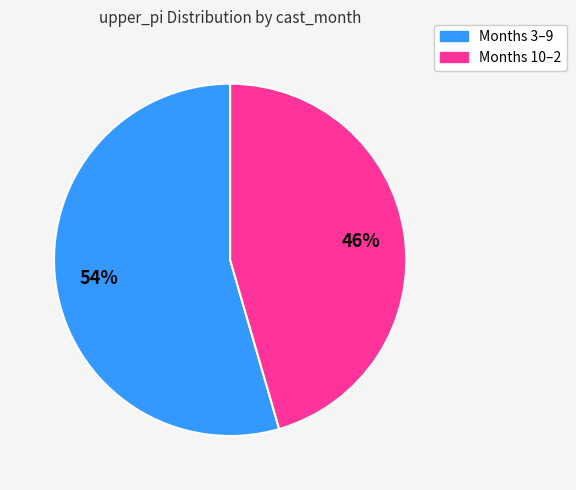

Count the number of slices in the pie.

2